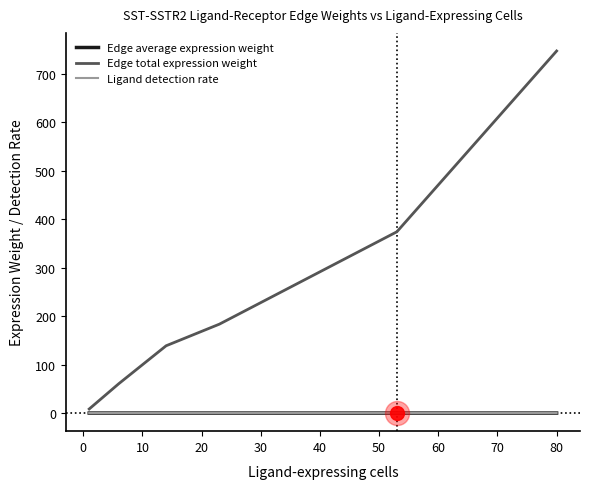

What are all the series names shown in the legend?

Edge average expression weight, Edge total expression weight, Ligand detection rate